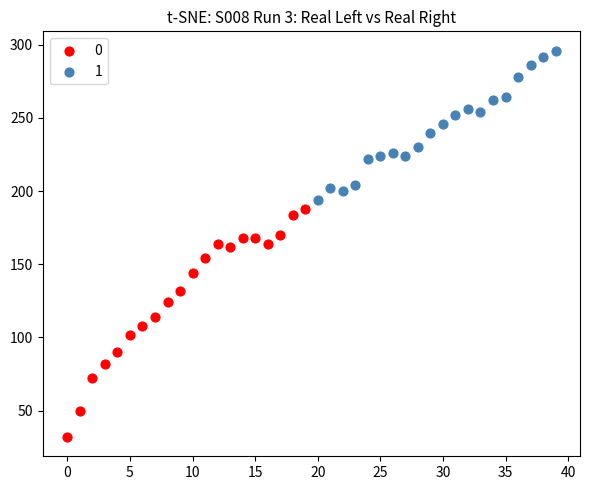

What are all the series names shown in the legend?

0, 1